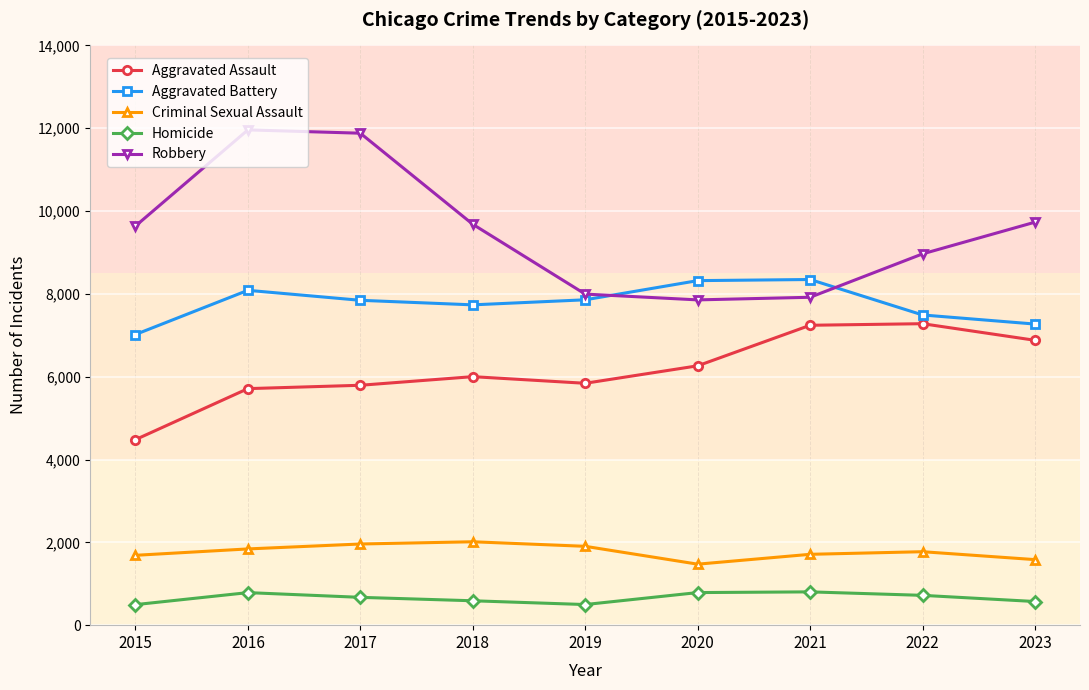

Count the number of data series in this chart.

5